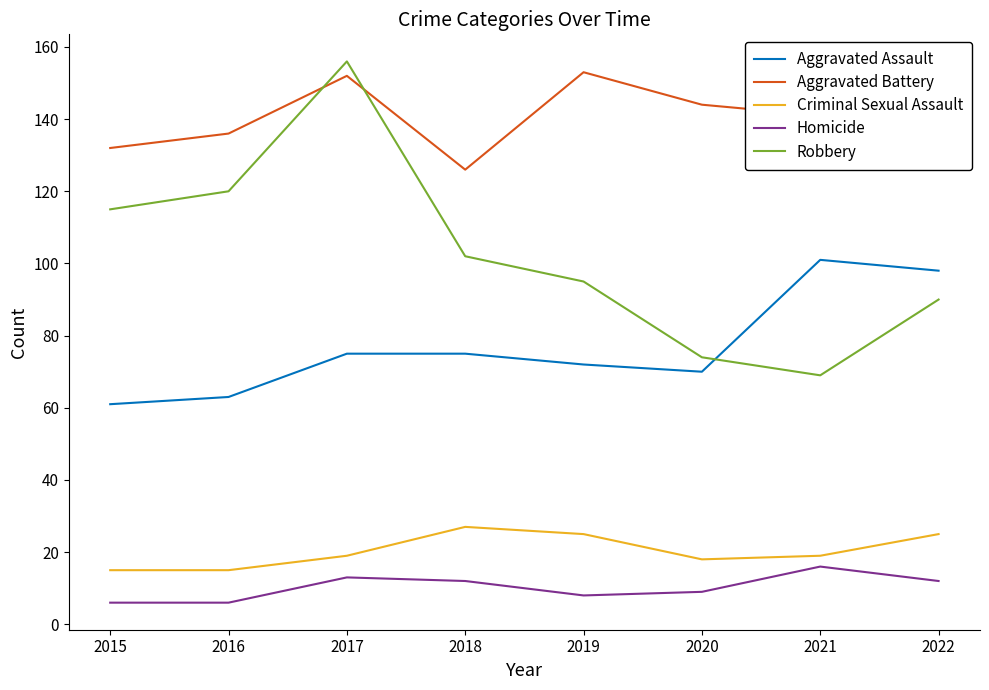

True or false: Homicide and Aggravated Battery cross at least once.

False